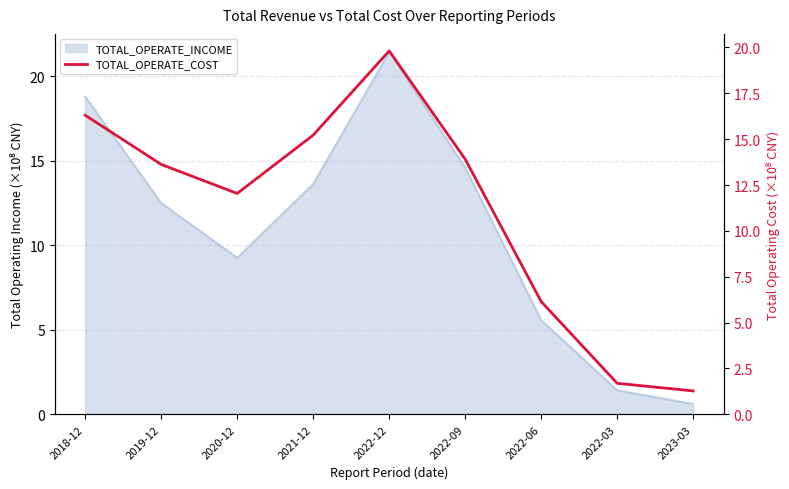

Is it true that the value at 2020-12 is 8.3?

False